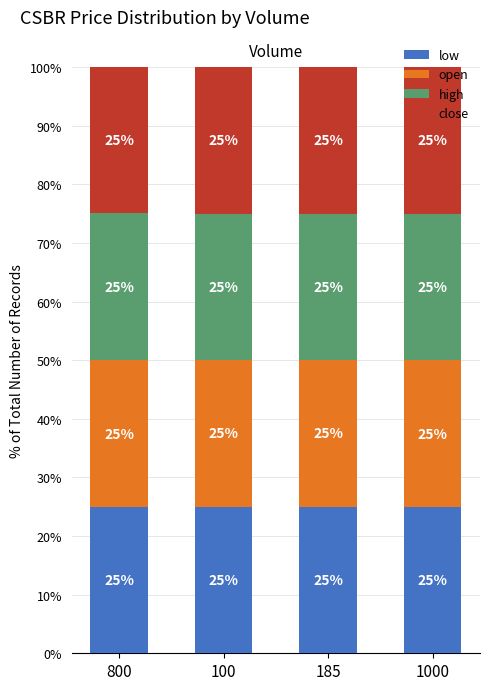

Does the chart contain any negative values?

No